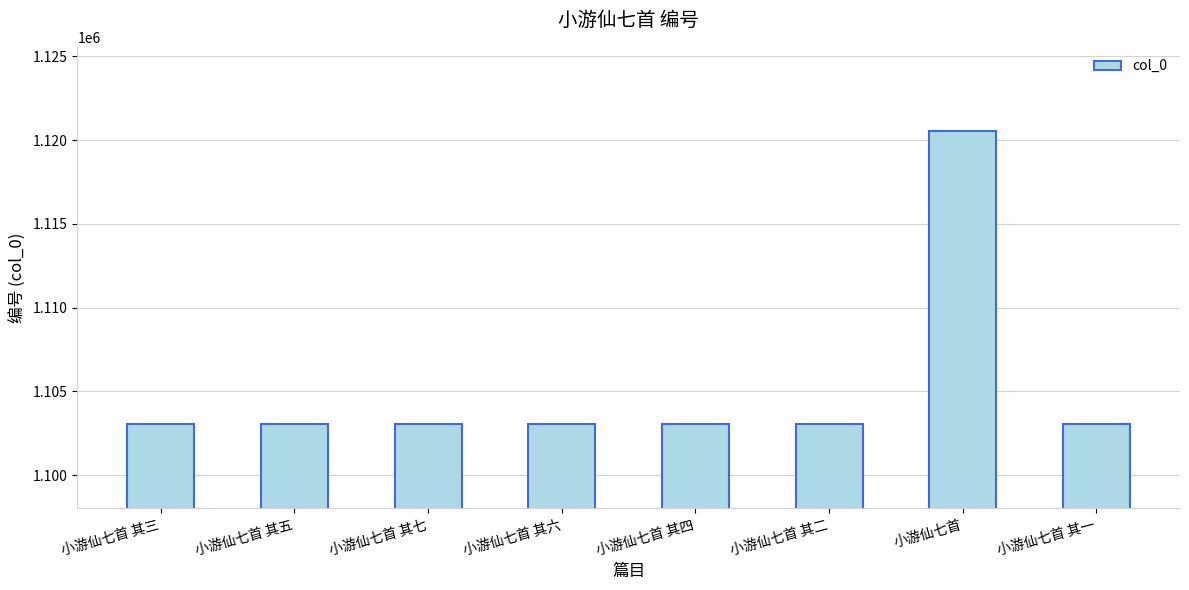

What is the label of the 8th bar from the left?

小游仙七首 其一